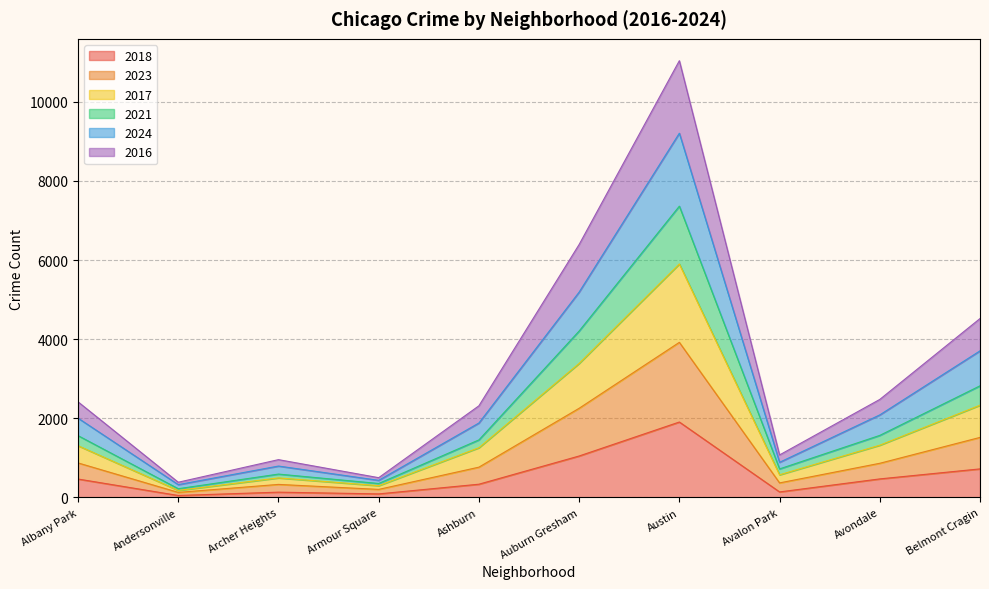

True or false: 2018 has a value of 470 at Avondale.

True